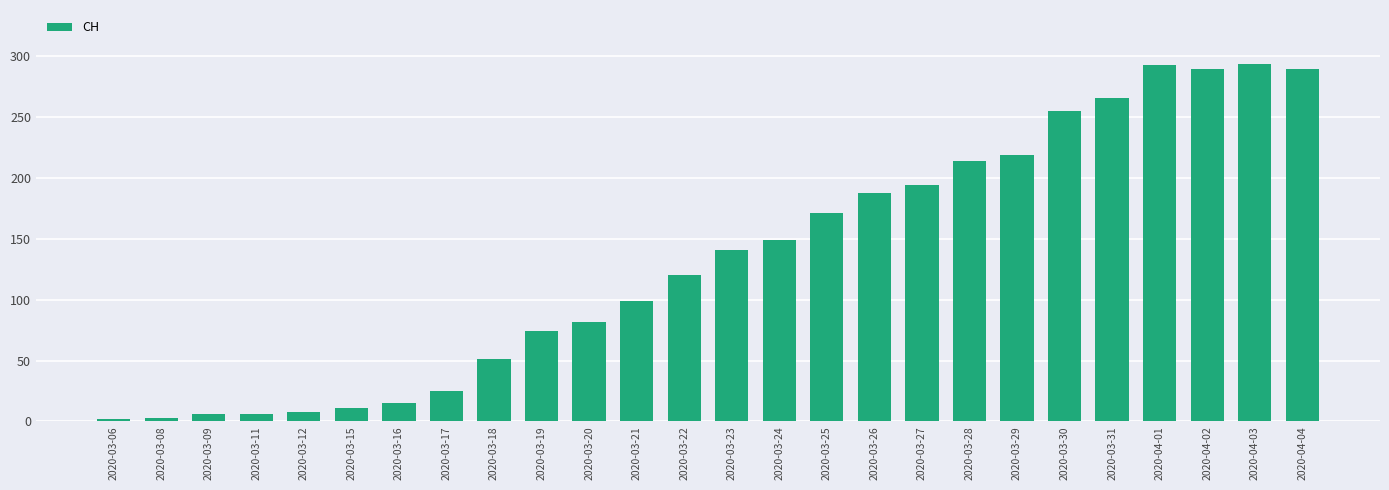

The chart shows a value of 247 at 2020-03-26. True or false?

False